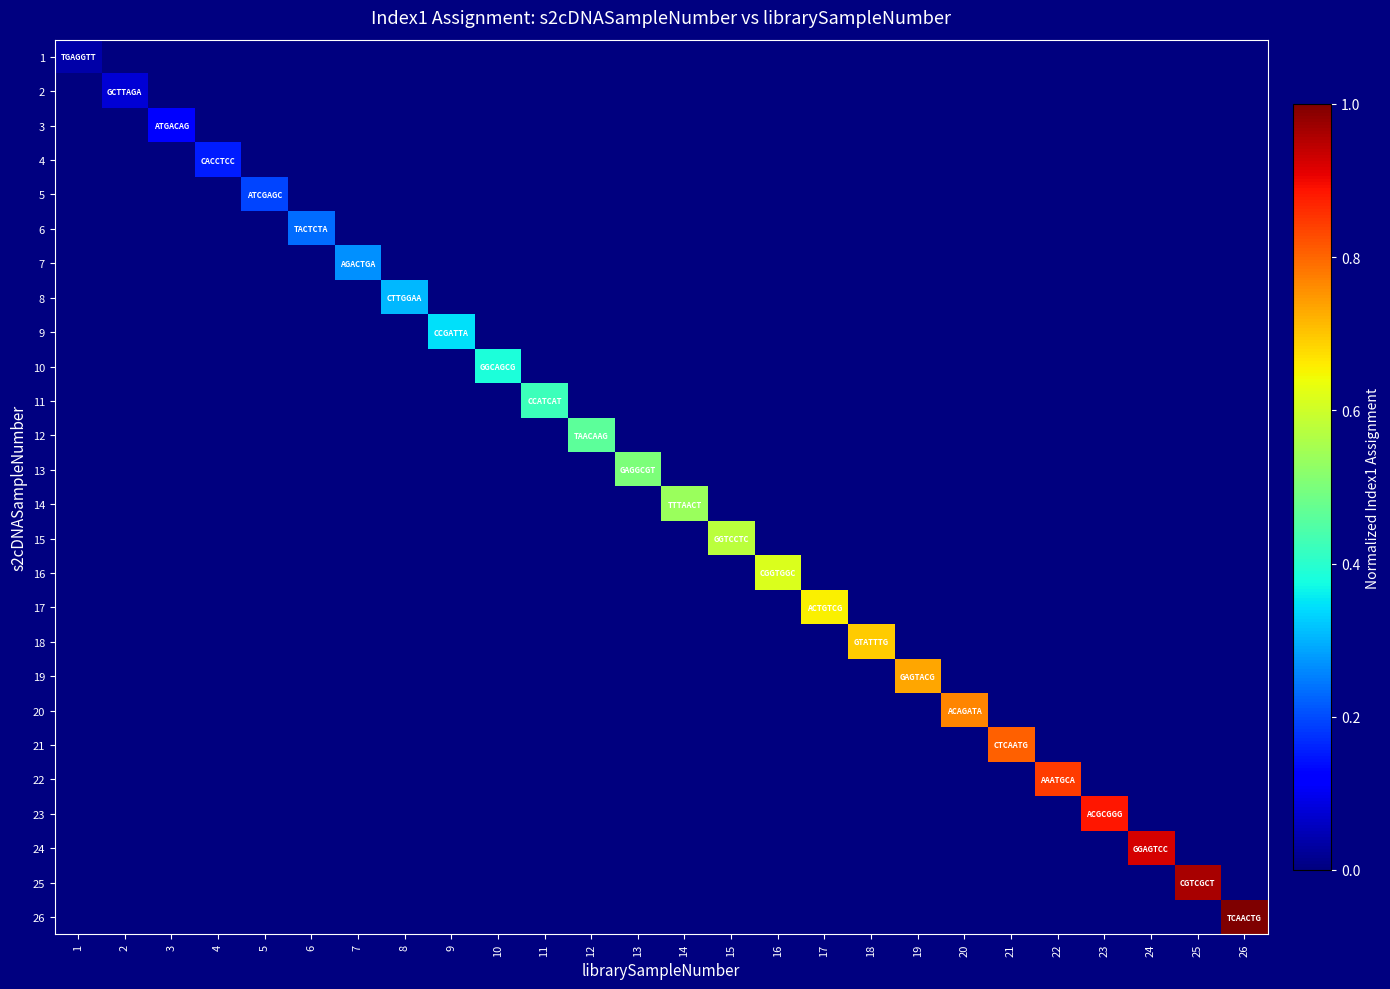

Count the 2 values in the range 0 to 1.

26